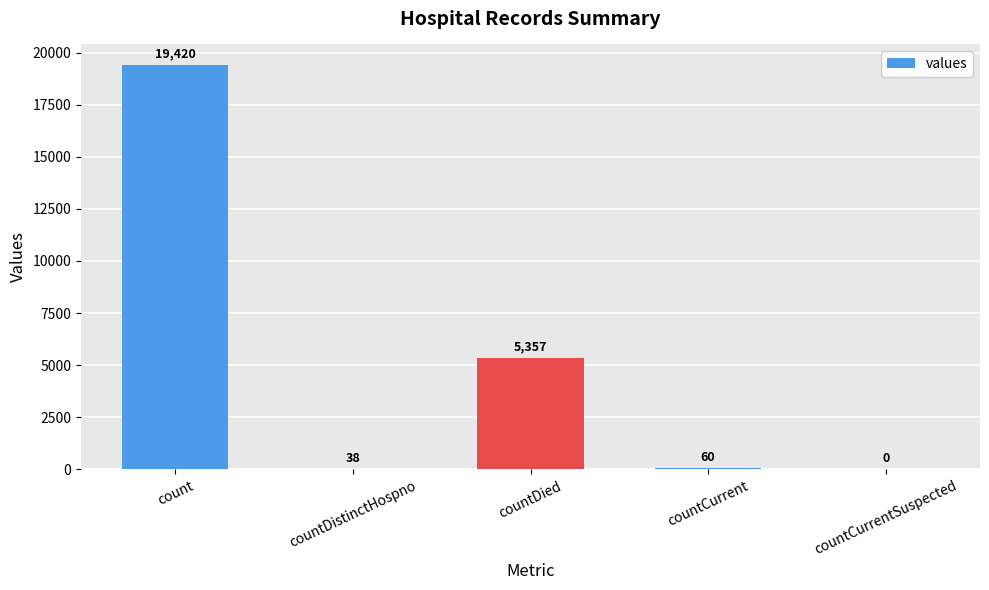

What value does the data have at count?

19420